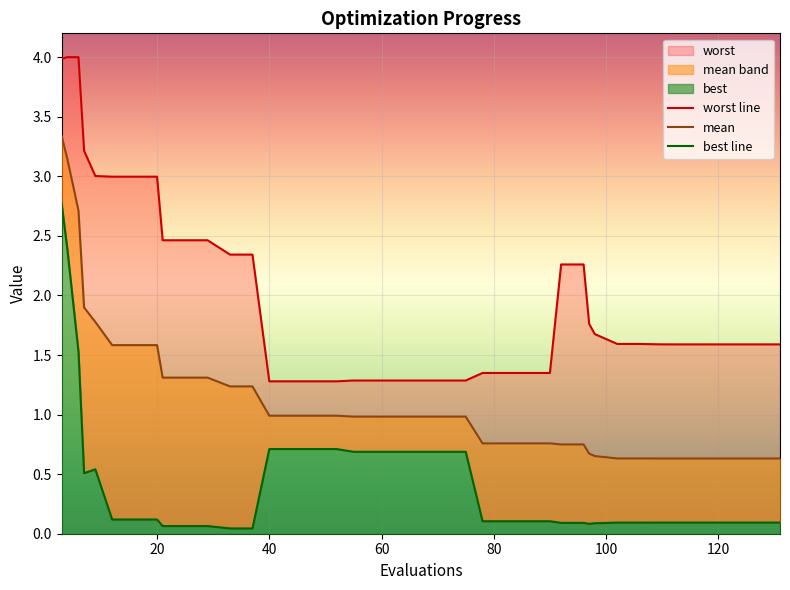

Rank the series by their maximum value, from highest to lowest.

worst line, mean, best line